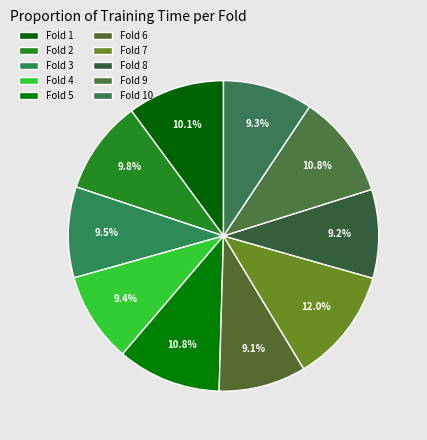

Rank the categories by value from highest to lowest.

Fold 7, Fold 9, Fold 5, Fold 1, Fold 2, Fold 3, Fold 4, Fold 10, Fold 8, Fold 6